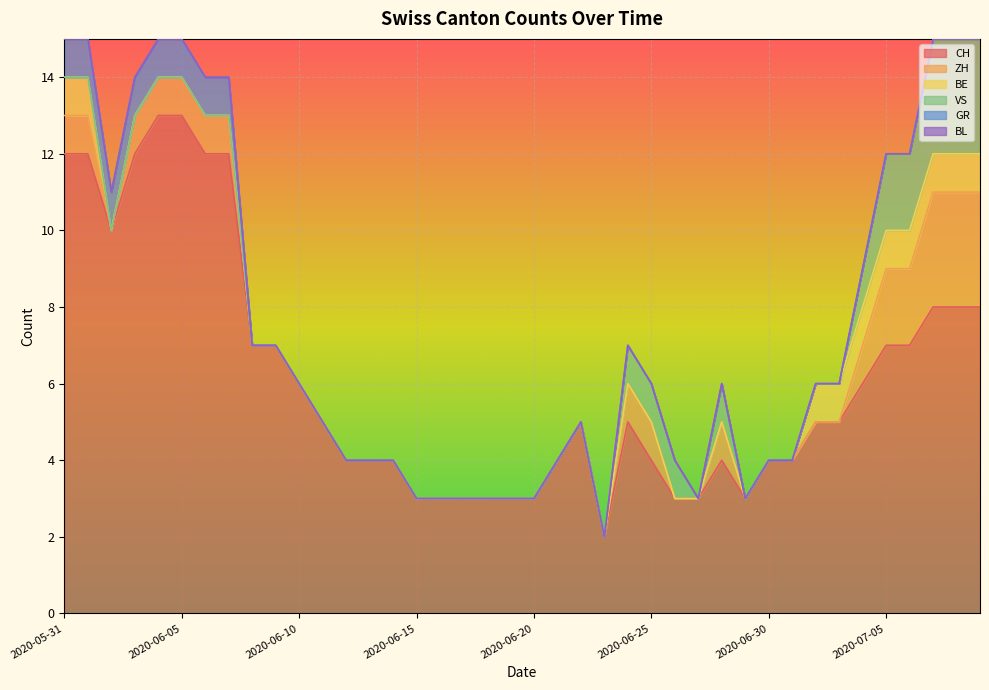

Reading left to right, what are all the values shown in this chart?

CH: 2020-05-31=12	2020-06-01=12	2020-06-02=10	2020-06-03=12	2020-06-04=13	2020-06-05=13	2020-06-06=12	2020-06-07=12	2020-06-08=7	2020-06-09=7	2020-06-10=6	2020-06-11=5	2020-06-12=4	2020-06-13=4	2020-06-14=4	2020-06-15=3	2020-06-16=3	2020-06-17=3	2020-06-18=3	2020-06-19=3	2020-06-20=3	2020-06-21=4	2020-06-22=5	2020-06-23=2	2020-06-24=5	2020-06-25=4	2020-06-26=3	2020-06-27=3	2020-06-28=4	2020-06-29=3	2020-06-30=4	2020-07-01=4	2020-07-02=5	2020-07-03=5	2020-07-04=6	2020-07-05=7	2020-07-06=7	2020-07-07=8	2020-07-08=8	2020-07-09=8
ZH: 2020-05-31=1	2020-06-01=1	2020-06-02=0	2020-06-03=1	2020-06-04=1	2020-06-05=1	2020-06-06=1	2020-06-07=1	2020-06-08=0	2020-06-09=0	2020-06-10=0	2020-06-11=0	2020-06-12=0	2020-06-13=0	2020-06-14=0	2020-06-15=0	2020-06-16=0	2020-06-17=0	2020-06-18=0	2020-06-19=0	2020-06-20=0	2020-06-21=0	2020-06-22=0	2020-06-23=0	2020-06-24=1	2020-06-25=1	2020-06-26=0	2020-06-27=0	2020-06-28=1	2020-06-29=0	2020-06-30=0	2020-07-01=0	2020-07-02=0	2020-07-03=0	2020-07-04=1	2020-07-05=2	2020-07-06=2	2020-07-07=3	2020-07-08=3	2020-07-09=3
BE: 2020-05-31=1	2020-06-01=1	2020-06-02=0	2020-06-03=0	2020-06-04=0	2020-06-05=0	2020-06-06=0	2020-06-07=0	2020-06-08=0	2020-06-09=0	2020-06-10=0	2020-06-11=0	2020-06-12=0	2020-06-13=0	2020-06-14=0	2020-06-15=0	2020-06-16=0	2020-06-17=0	2020-06-18=0	2020-06-19=0	2020-06-20=0	2020-06-21=0	2020-06-22=0	2020-06-23=0	2020-06-24=0	2020-06-25=0	2020-06-26=0	2020-06-27=0	2020-06-28=0	2020-06-29=0	2020-06-30=0	2020-07-01=0	2020-07-02=1	2020-07-03=1	2020-07-04=1	2020-07-05=1	2020-07-06=1	2020-07-07=1	2020-07-08=1	2020-07-09=1
VS: 2020-05-31=0	2020-06-01=0	2020-06-02=0	2020-06-03=0	2020-06-04=0	2020-06-05=0	2020-06-06=0	2020-06-07=0	2020-06-08=0	2020-06-09=0	2020-06-10=0	2020-06-11=0	2020-06-12=0	2020-06-13=0	2020-06-14=0	2020-06-15=0	2020-06-16=0	2020-06-17=0	2020-06-18=0	2020-06-19=0	2020-06-20=0	2020-06-21=0	2020-06-22=0	2020-06-23=0	2020-06-24=1	2020-06-25=1	2020-06-26=1	2020-06-27=0	2020-06-28=1	2020-06-29=0	2020-06-30=0	2020-07-01=0	2020-07-02=0	2020-07-03=0	2020-07-04=1	2020-07-05=2	2020-07-06=2	2020-07-07=3	2020-07-08=3	2020-07-09=3
GR: 2020-05-31=1	2020-06-01=1	2020-06-02=1	2020-06-03=1	2020-06-04=1	2020-06-05=1	2020-06-06=1	2020-06-07=1	2020-06-08=0	2020-06-09=0	2020-06-10=0	2020-06-11=0	2020-06-12=0	2020-06-13=0	2020-06-14=0	2020-06-15=0	2020-06-16=0	2020-06-17=0	2020-06-18=0	2020-06-19=0	2020-06-20=0	2020-06-21=0	2020-06-22=0	2020-06-23=0	2020-06-24=0	2020-06-25=0	2020-06-26=0	2020-06-27=0	2020-06-28=0	2020-06-29=0	2020-06-30=0	2020-07-01=0	2020-07-02=0	2020-07-03=0	2020-07-04=0	2020-07-05=0	2020-07-06=0	2020-07-07=0	2020-07-08=0	2020-07-09=0
BL: 2020-05-31=0	2020-06-01=0	2020-06-02=0	2020-06-03=0	2020-06-04=0	2020-06-05=0	2020-06-06=0	2020-06-07=0	2020-06-08=0	2020-06-09=0	2020-06-10=0	2020-06-11=0	2020-06-12=0	2020-06-13=0	2020-06-14=0	2020-06-15=0	2020-06-16=0	2020-06-17=0	2020-06-18=0	2020-06-19=0	2020-06-20=0	2020-06-21=0	2020-06-22=0	2020-06-23=0	2020-06-24=0	2020-06-25=0	2020-06-26=0	2020-06-27=0	2020-06-28=0	2020-06-29=0	2020-06-30=0	2020-07-01=0	2020-07-02=0	2020-07-03=0	2020-07-04=0	2020-07-05=0	2020-07-06=0	2020-07-07=0	2020-07-08=0	2020-07-09=0